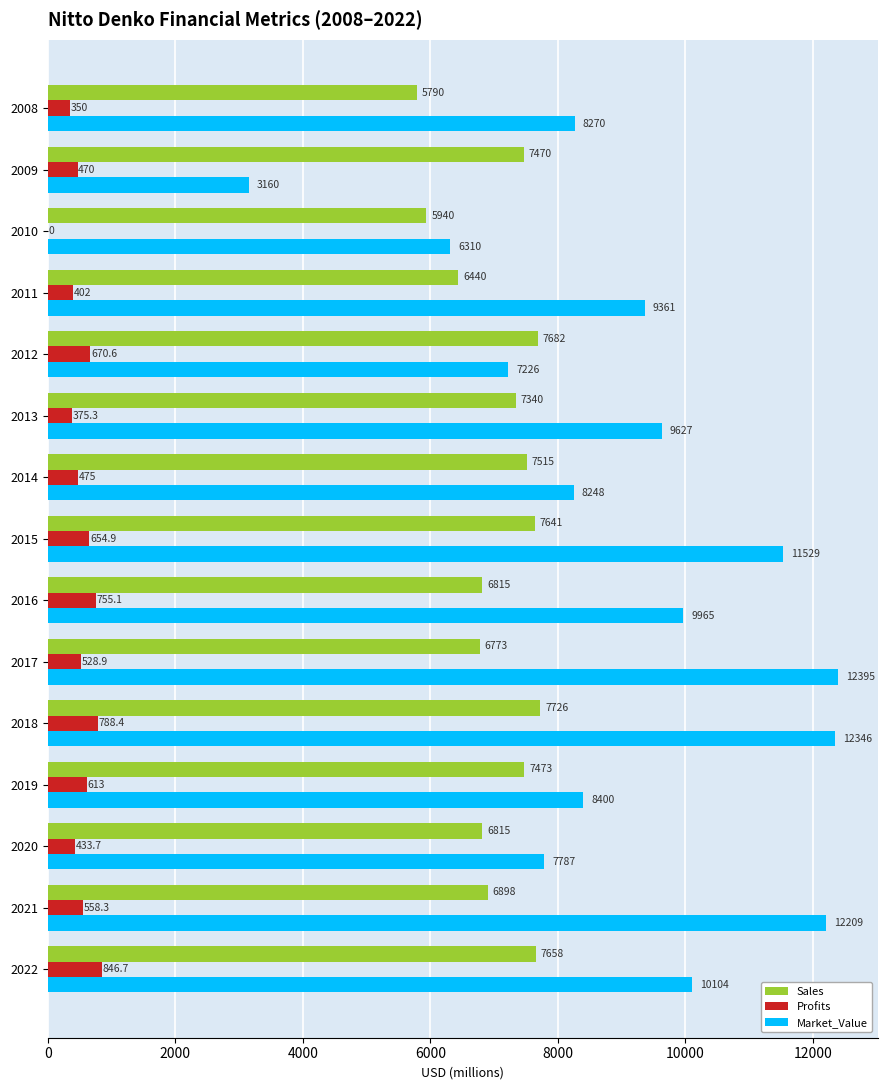

Which category has the highest value in the Sales series?

2018